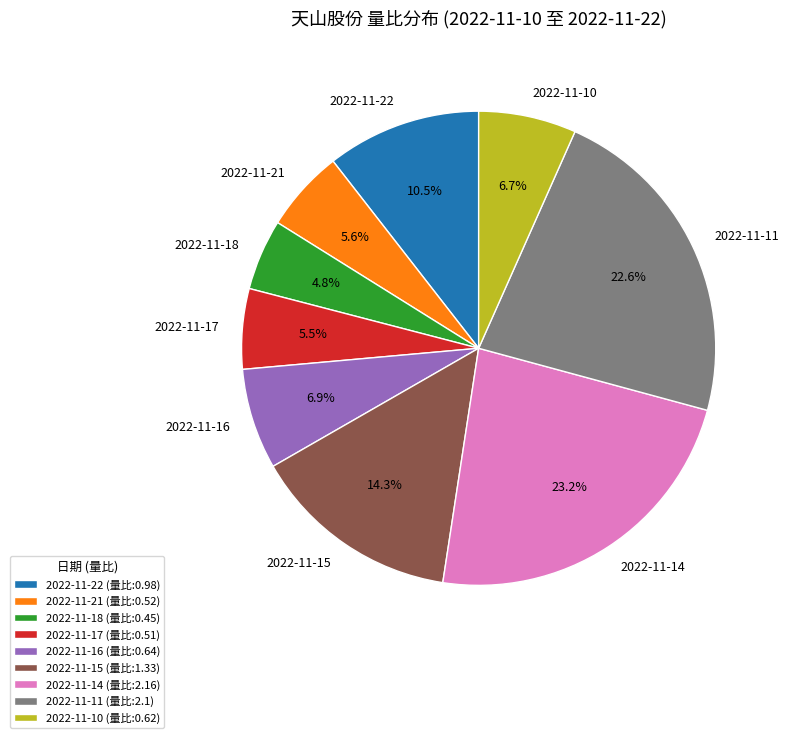

How many segments does this pie chart have?

9